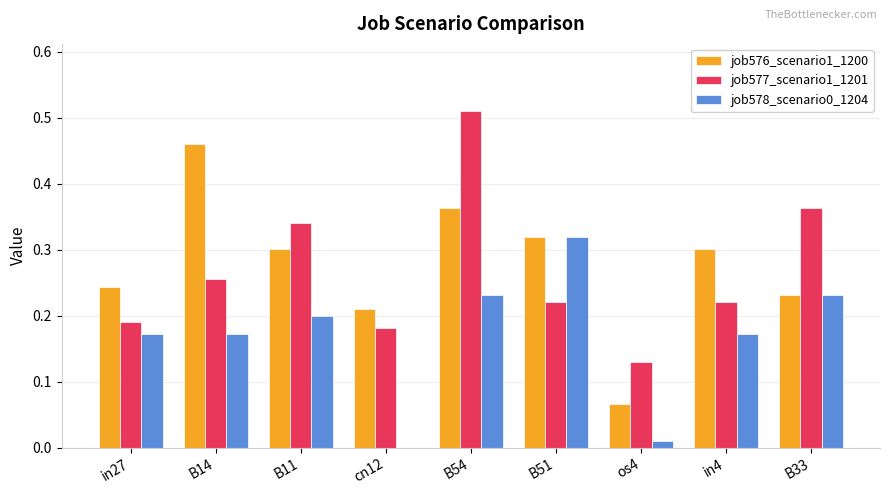

The job577_scenario1_1201 series shows 0.2 at B51. True or false?

True